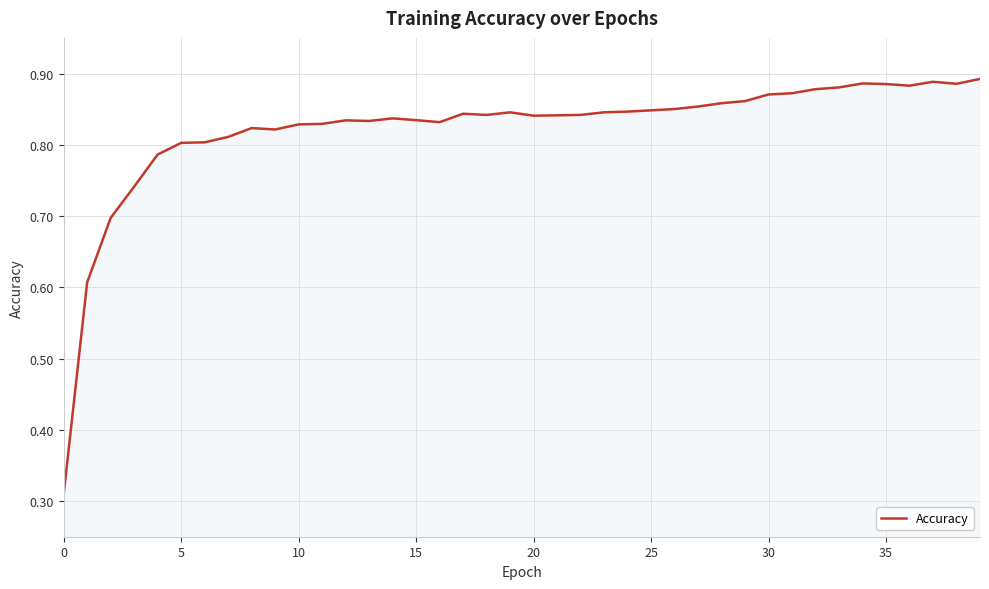

What is the difference between the maximum and minimum values?

0.6